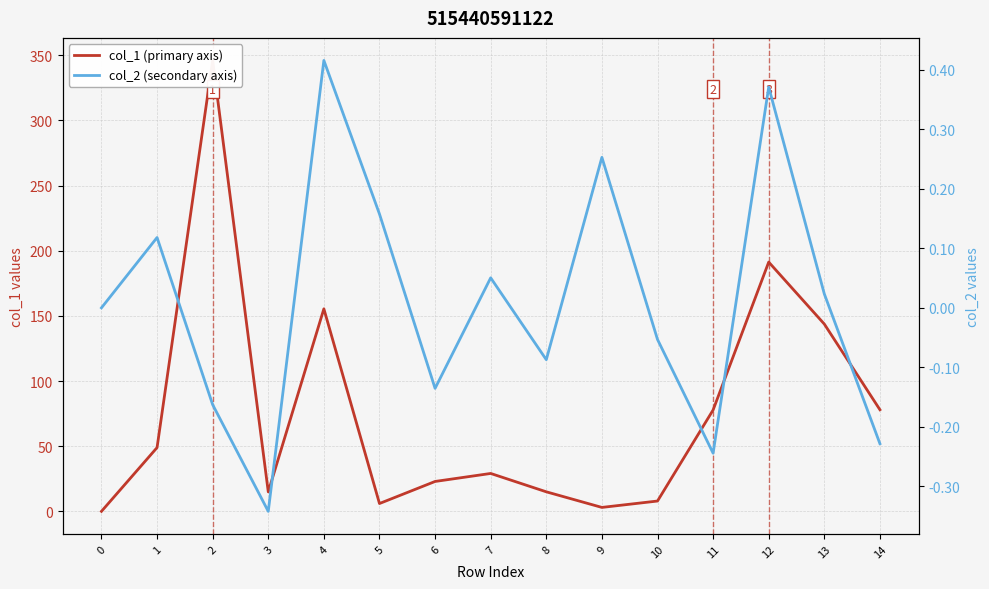

At which label does col_2 (secondary axis) first exceed 0?

1